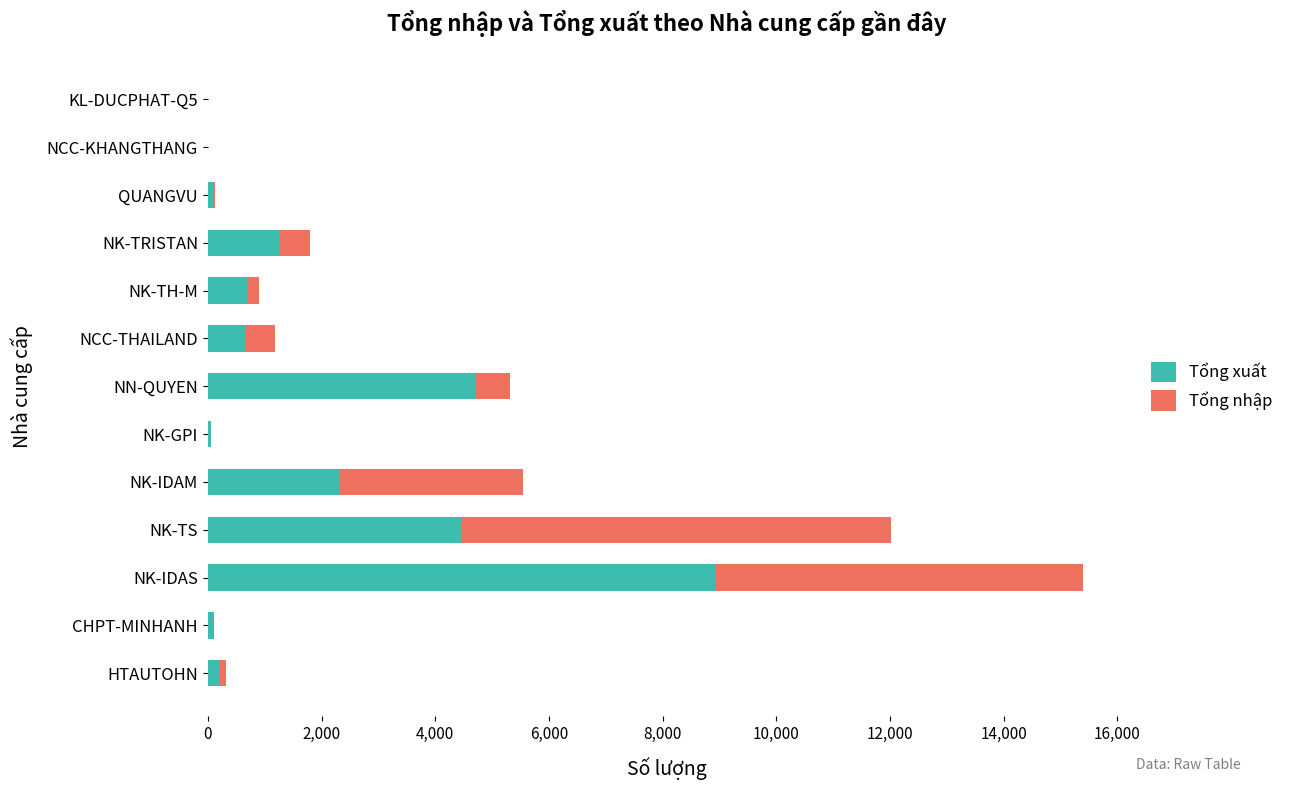

At which label does Tổng xuất reach its peak?

NK-IDAS